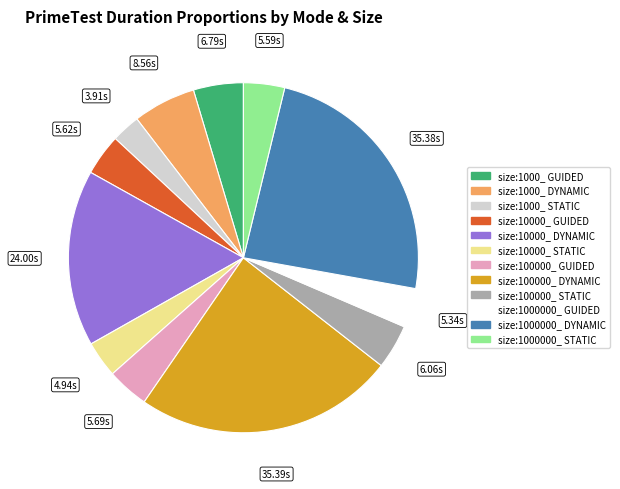

What is the ratio of the value at size:10000_ GUIDED to the value at size:1000_ STATIC?

1.4